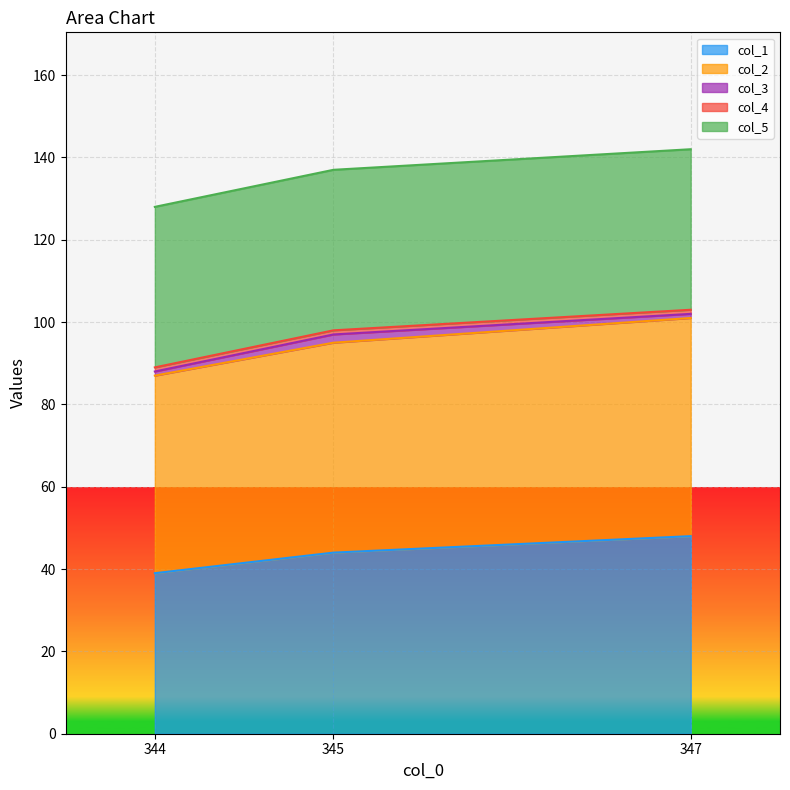

Which category has the highest value in the col_3 series?

345.0